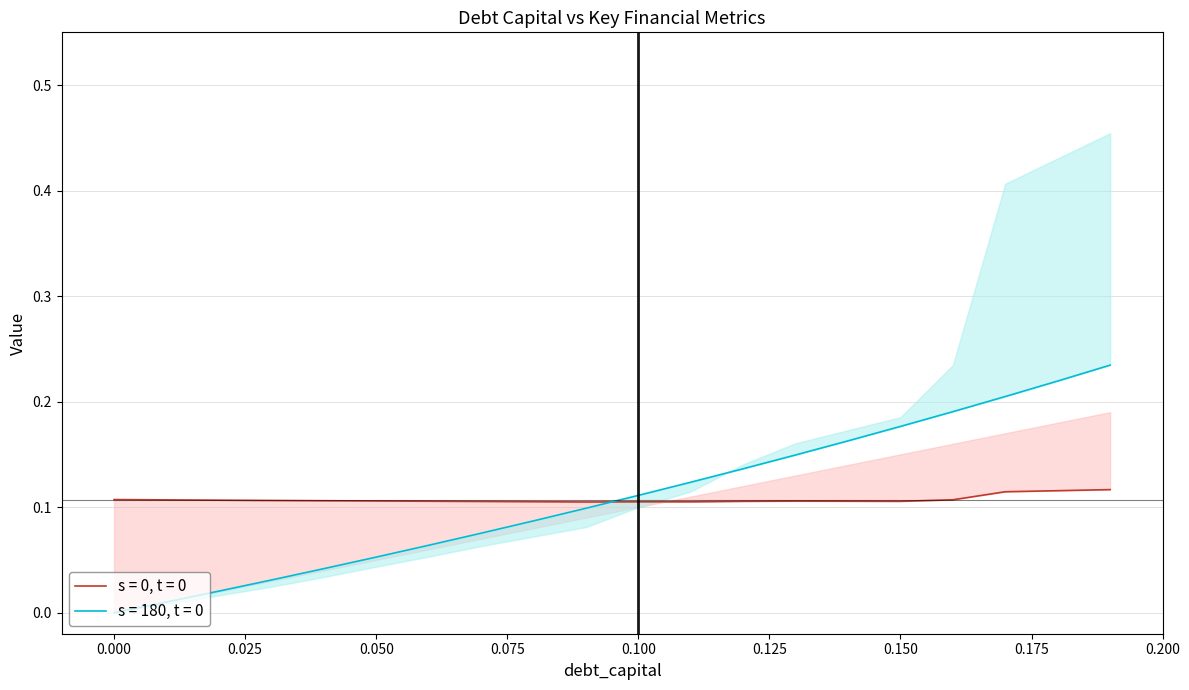

Which series has the widest spread of values?

debt_capital